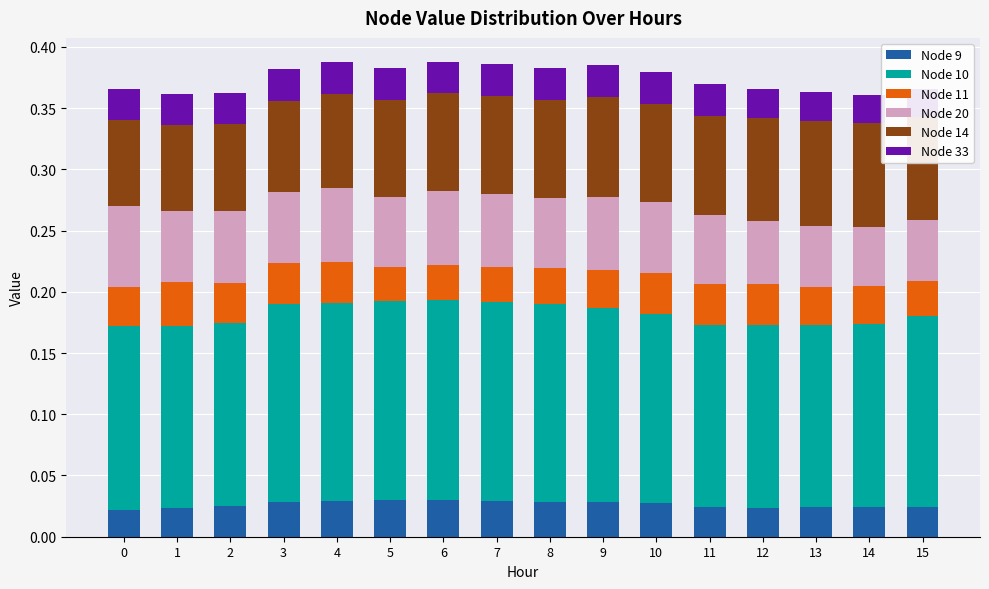

Which has a higher value, 13 or 3?

3